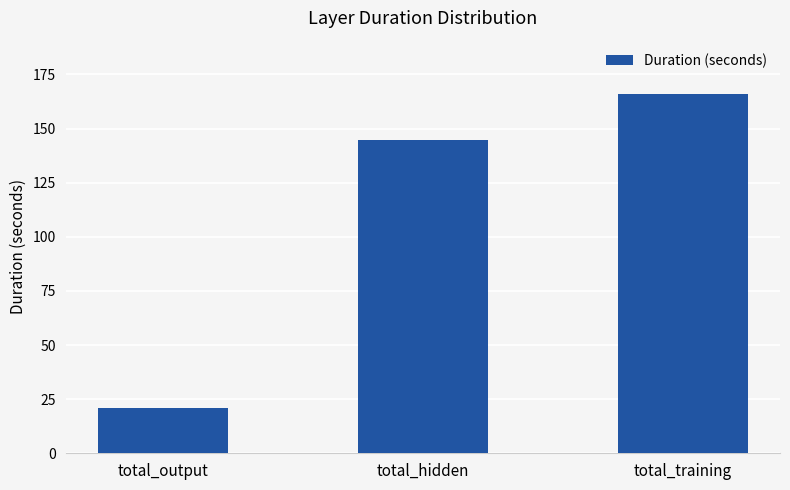

What is the sum of the values at total_output and total_training?

186.5